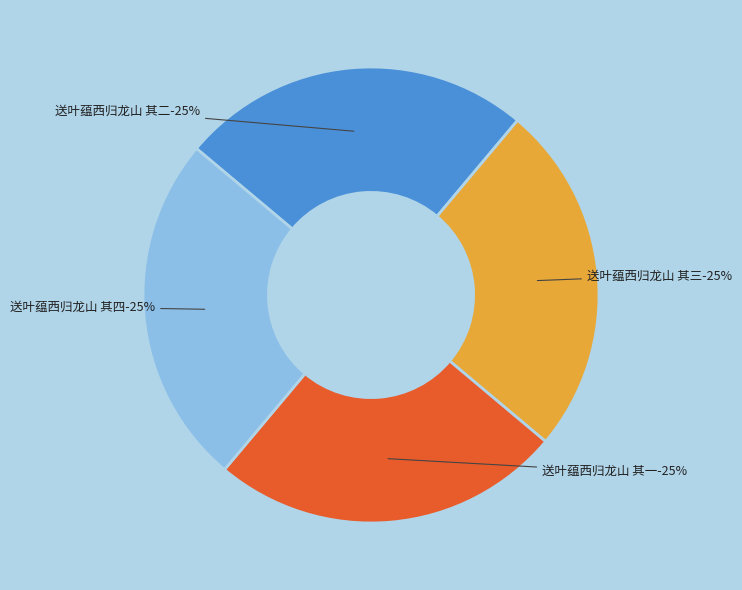

How many segments does this pie chart have?

4